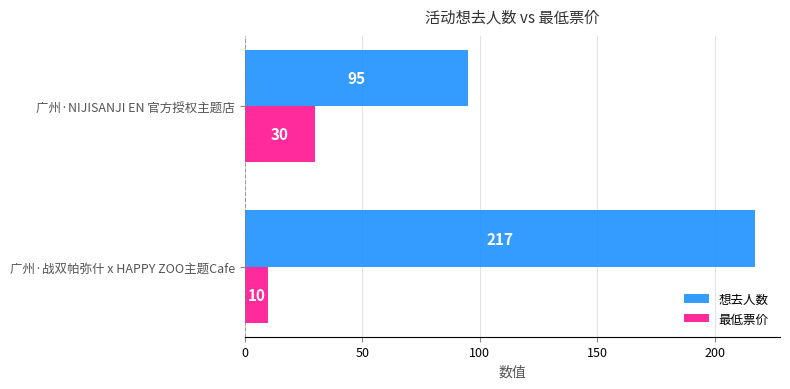

What are all the series names shown in the legend?

想去人数, 最低票价